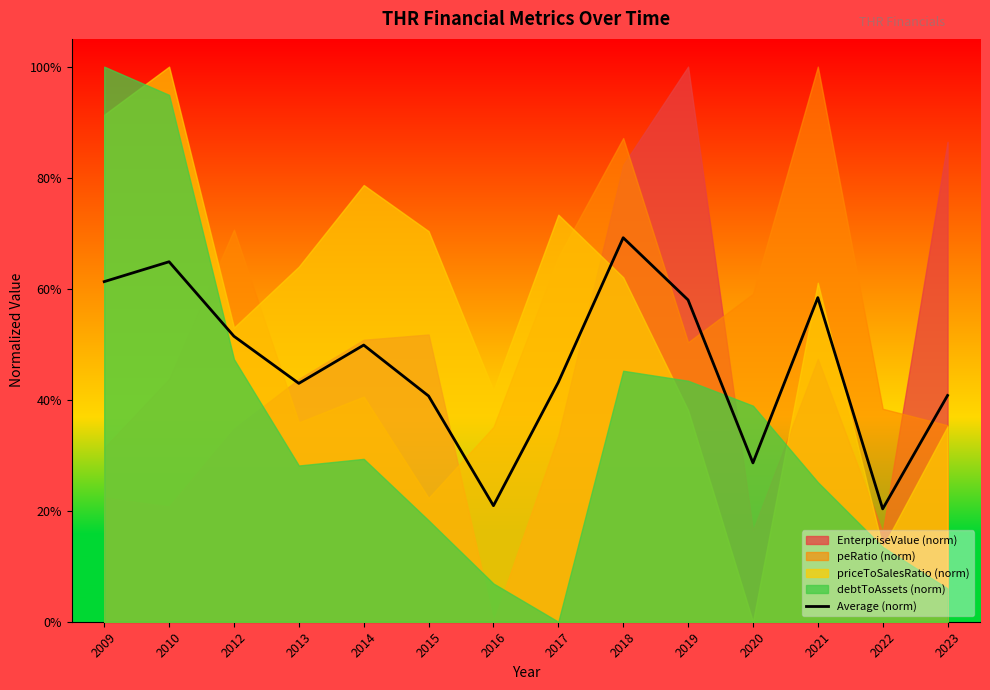

Which has a higher value, 2013 or 2010?

2010